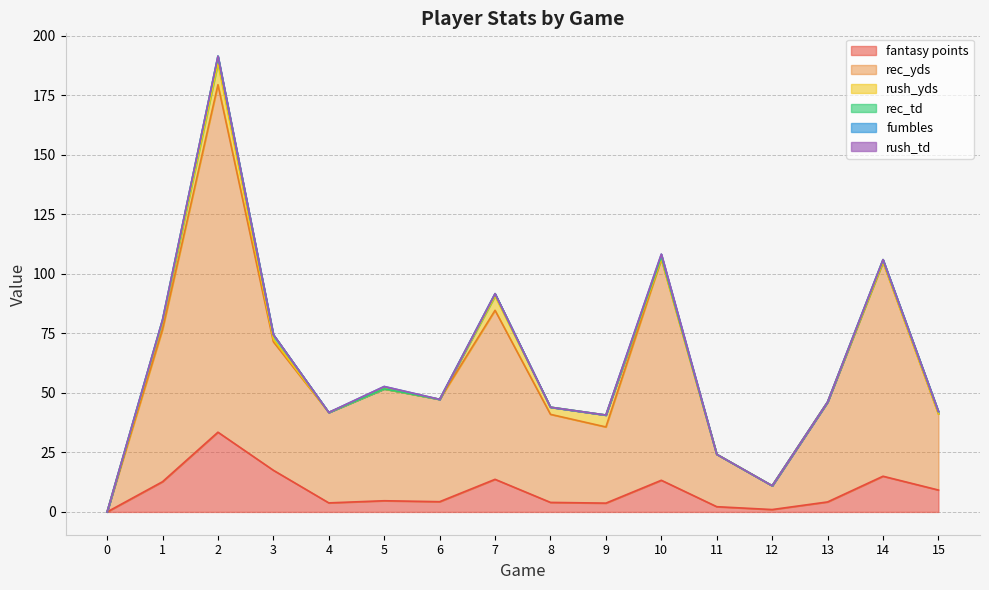

Reading left to right, transcribe all the data shown in this chart.

fantasy points: 0=0.0	1=12.7	2=33.5	3=17.5	4=3.8	5=4.7	6=4.3	7=13.7	8=4.0	9=3.7	10=13.3	11=2.2	12=1.0	13=4.2	14=15.0	15=9.2
rec_yds: 0=0.0	1=64.0	2=146.0	3=54.0	4=38.0	5=47.0	6=43.0	7=71.0	8=37.0	9=32.0	10=93.0	11=22.0	12=10.0	13=42.0	14=90.0	15=32.0
rush_yds: 0=0.0	1=3.0	2=9.0	3=1.0	4=0.0	5=0.0	6=0.0	7=6.0	8=3.0	9=5.0	10=0.0	11=0.0	12=0.0	13=0.0	14=0.0	15=0.0
rec_td: 0=0.0	1=1.0	2=3.0	3=2.0	4=0.0	5=0.0	6=0.0	7=1.0	8=0.0	9=0.0	10=1.0	11=0.0	12=0.0	13=0.0	14=1.0	15=1.0
fumbles: 0=0.0	1=0.0	2=0.0	3=0.0	4=0.0	5=1.0	6=0.0	7=0.0	8=0.0	9=0.0	10=1.0	11=0.0	12=0.0	13=0.0	14=0.0	15=0.0
rush_td: 0=0.0	1=0.0	2=0.0	3=0.0	4=0.0	5=0.0	6=0.0	7=0.0	8=0.0	9=0.0	10=0.0	11=0.0	12=0.0	13=0.0	14=0.0	15=0.0